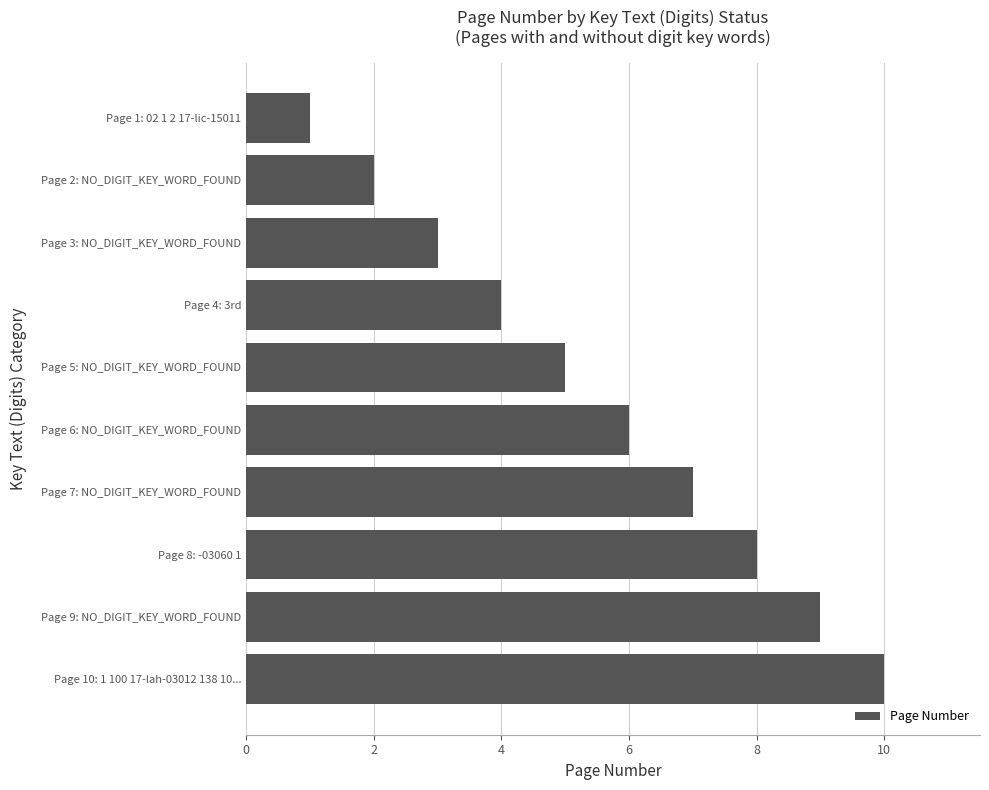

Which category has the highest value across all series?

Page 10: 1 100 17-lah-03012 138 10...